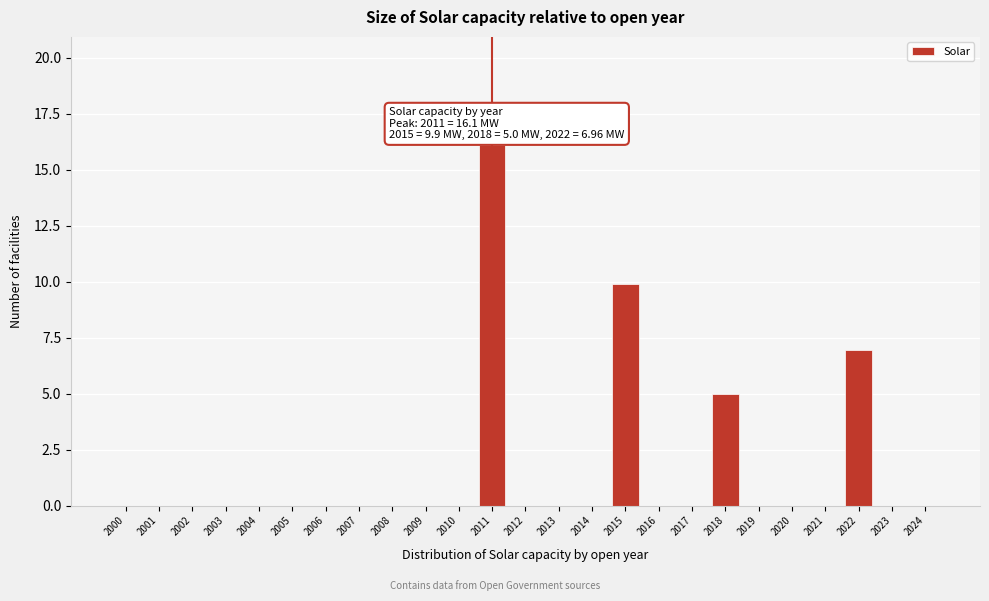

Reading left to right, extract all data points from this chart.

2000=0.0	2001=0.0	2002=0.0	2003=0.0	2004=0.0	2005=0.0	2006=0.0	2007=0.0	2008=0.0	2009=0.0	2010=0.0	2011=16.1	2012=0.0	2013=0.0	2014=0.0	2015=9.9	2016=0.0	2017=0.0	2018=5.0	2019=0.0	2020=0.0	2021=0.0	2022=7.0	2023=0.0	2024=0.0